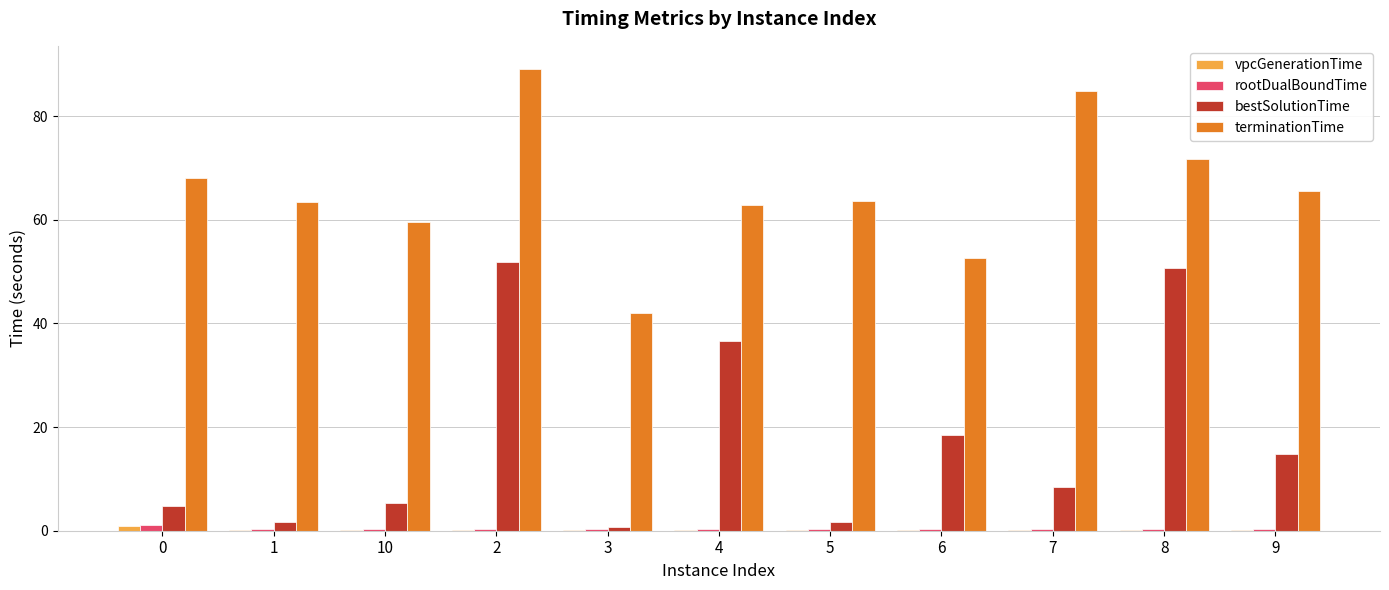

What is the sum of all bestSolutionTime values?

194.8